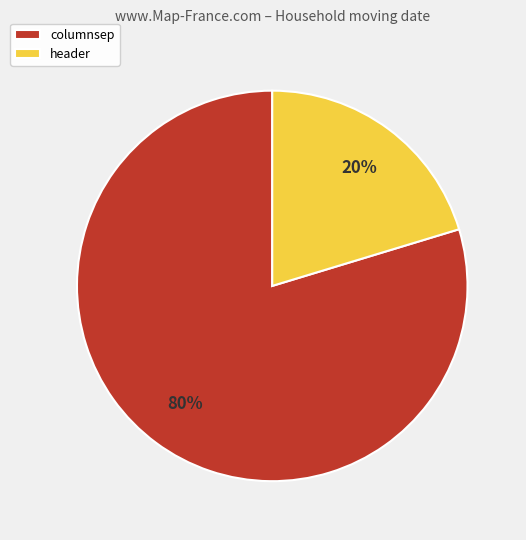

Do columnsep and header together represent more than half of the pie?

Yes